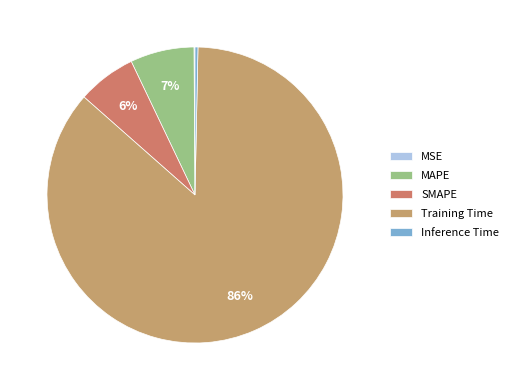

What portion of the pie excludes MAPE?

93.0%